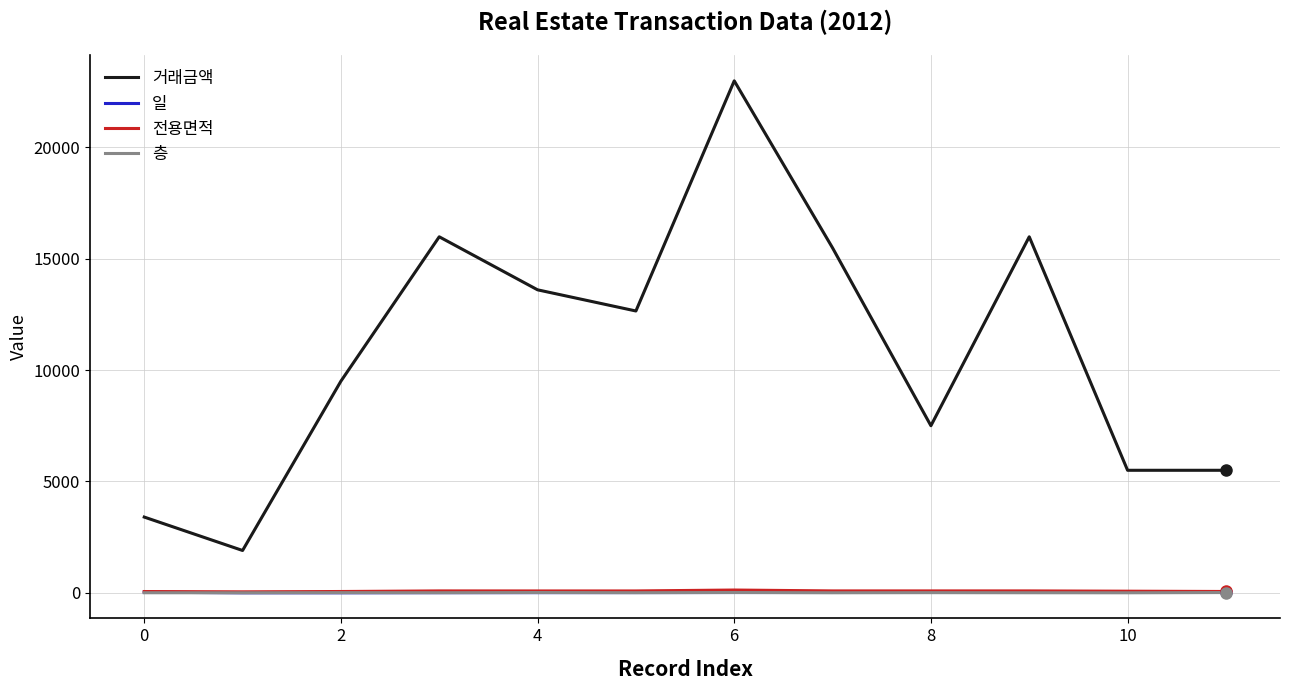

Which series has the largest range (max minus min)?

거래금액